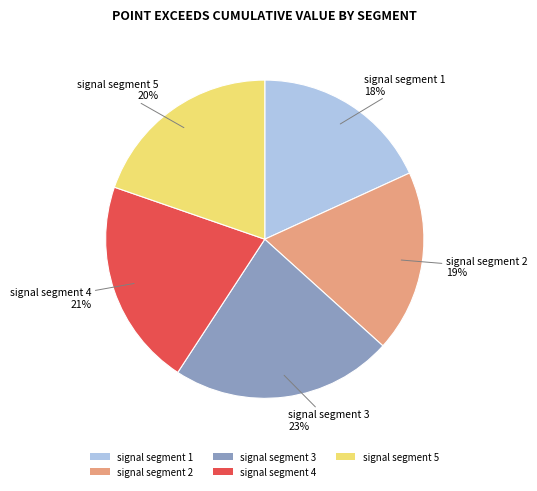

What is the largest slice in the pie chart?

signal segment 3